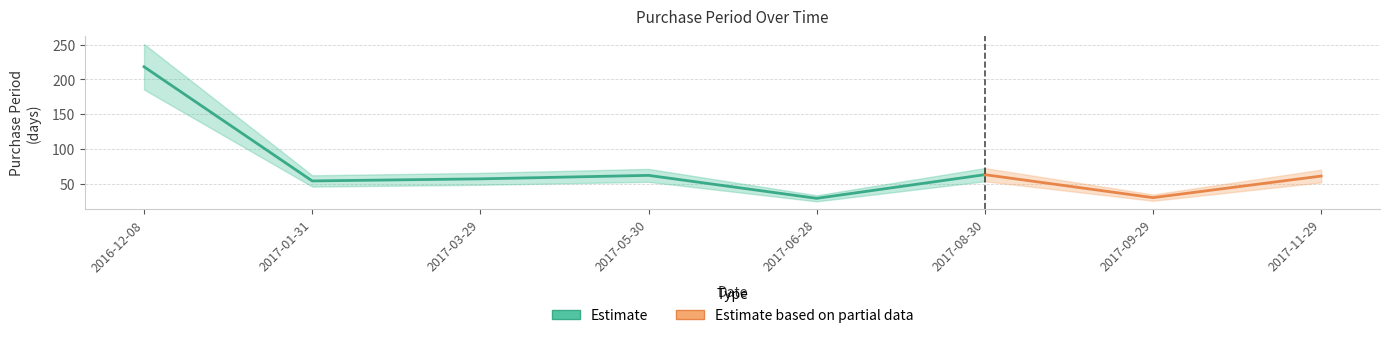

What is the sum of all values?

574